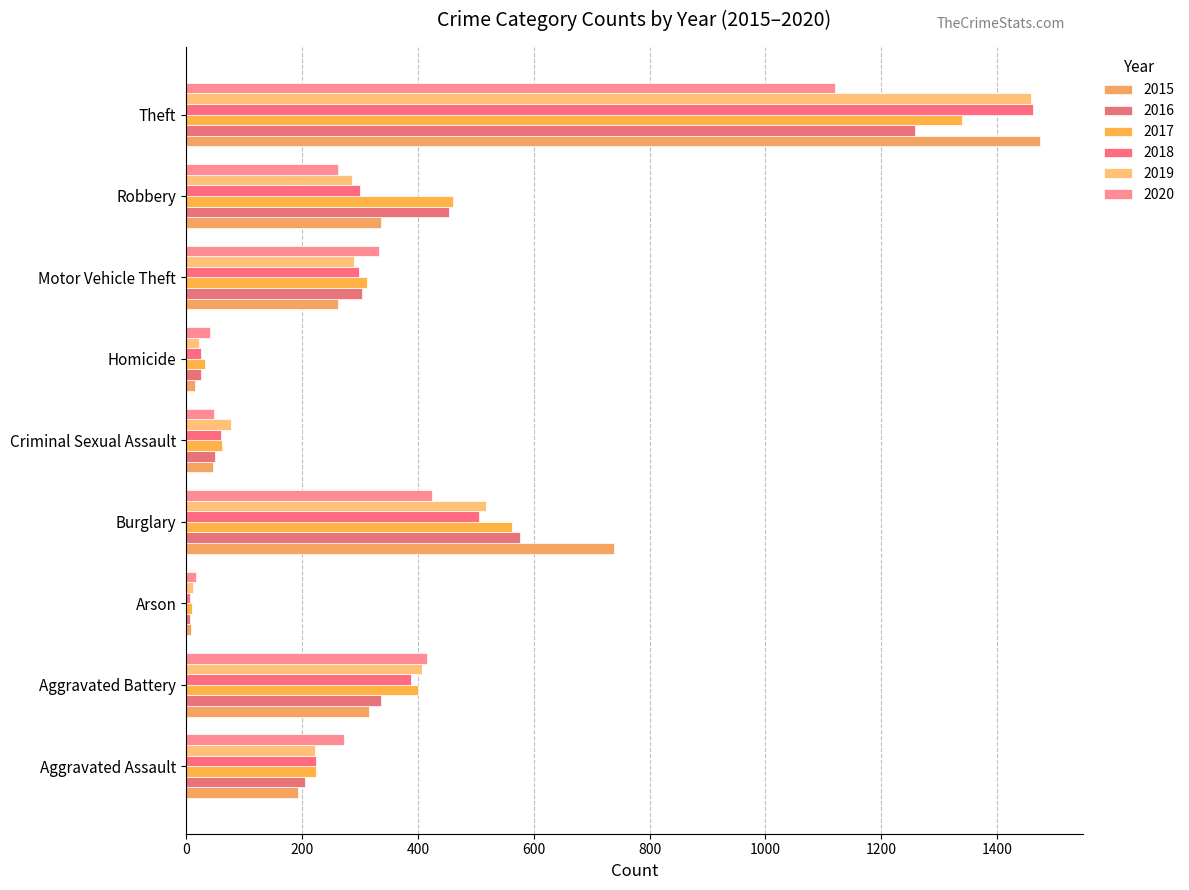

Is the value of 2020 at Arson greater than the value of 2015 at Aggravated Assault?

No